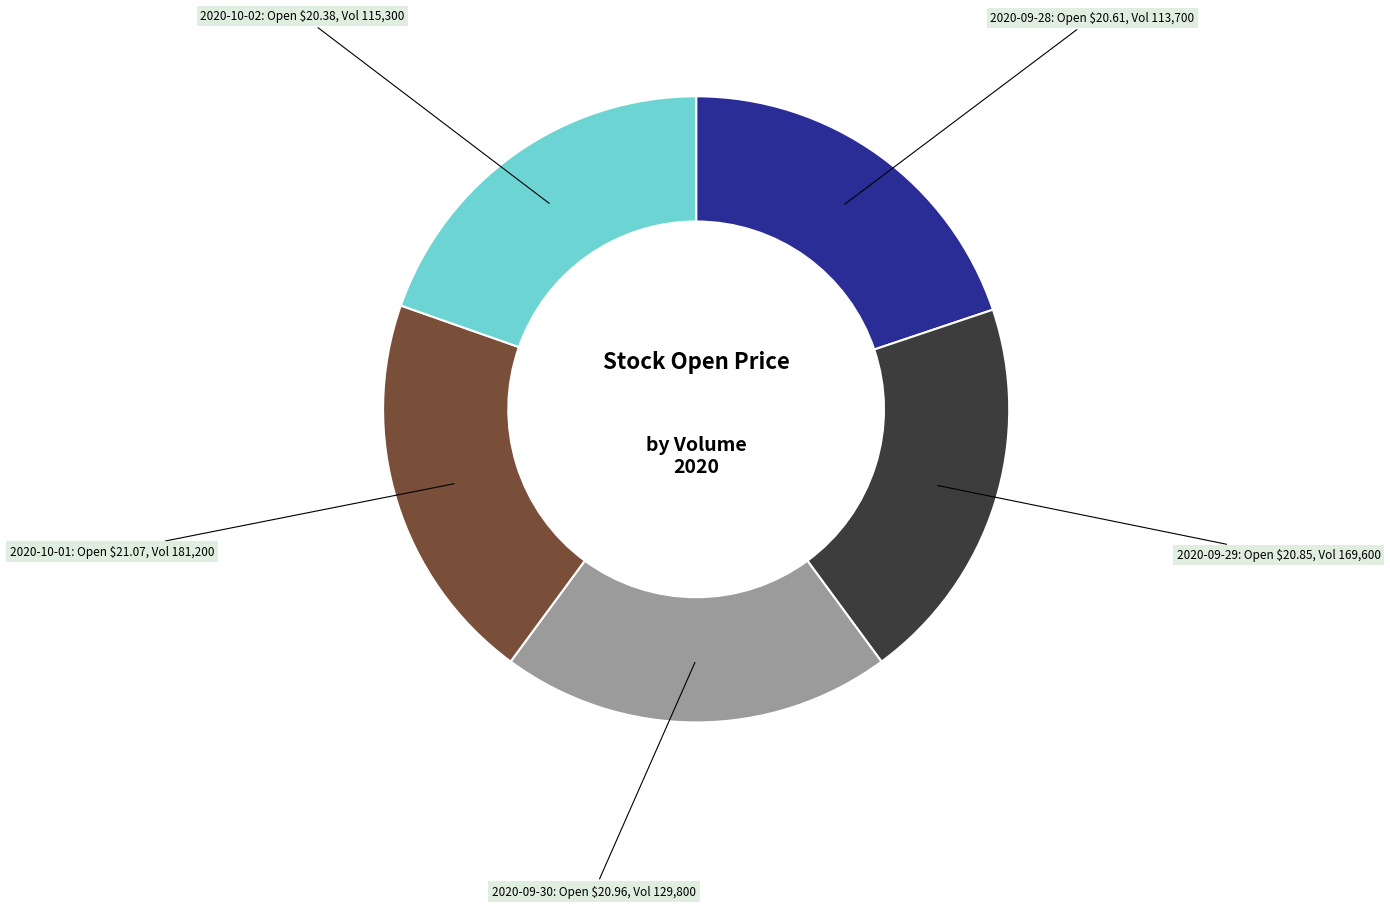

Does any single category account for the majority?

No